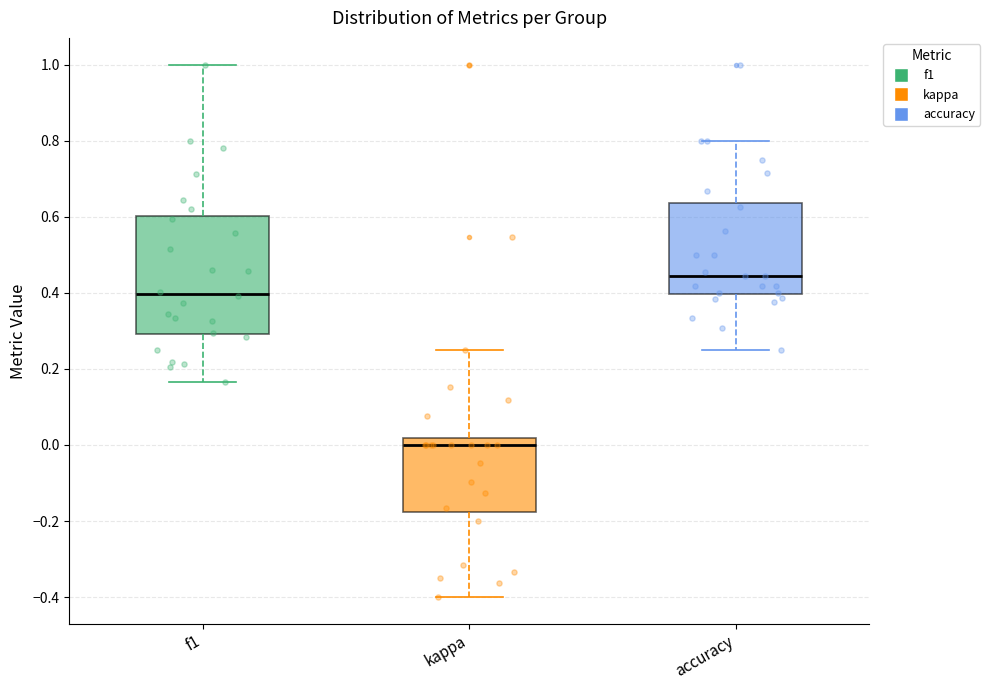

Where does the upper whisker of the box for accuracy end on the y-axis? The values are not printed on the chart, so give them approximately, as read against the axis.

0.80